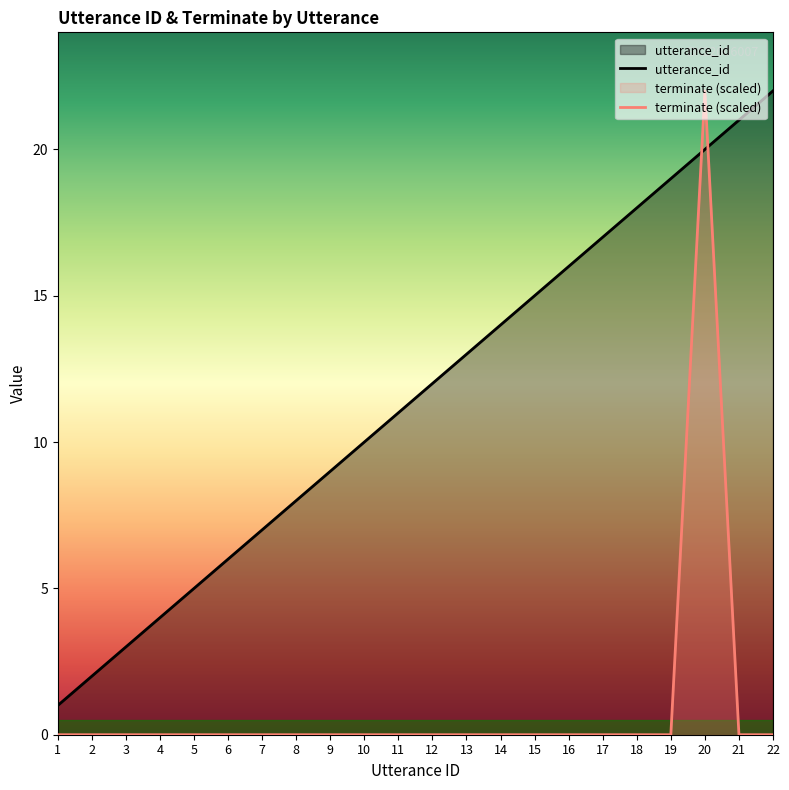

Which label corresponds to the largest value in the chart?

22